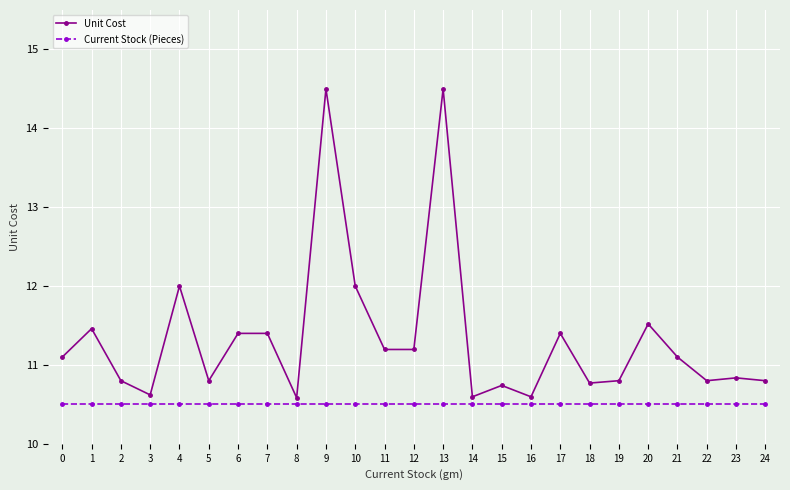

Rank the series by their maximum value, from lowest to highest.

Current Stock (Pieces), Unit Cost